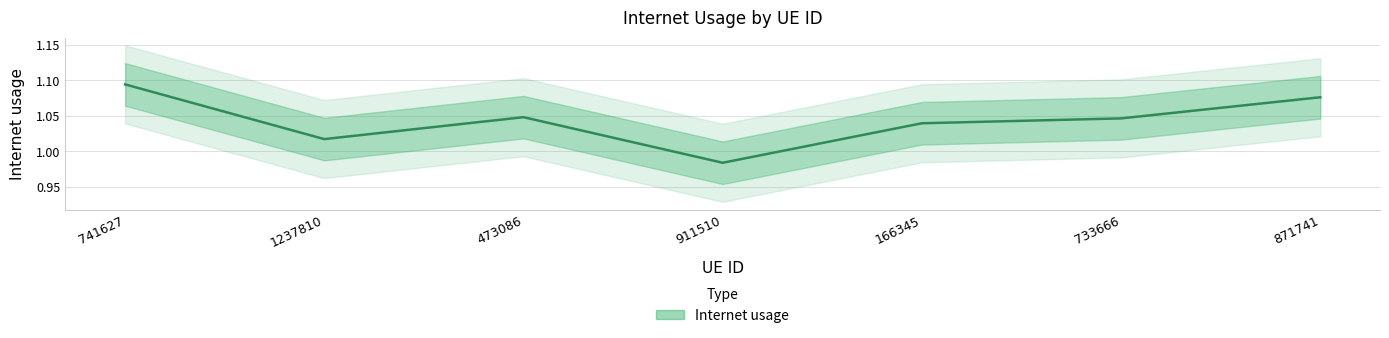

What is the sum of all values?

7.3